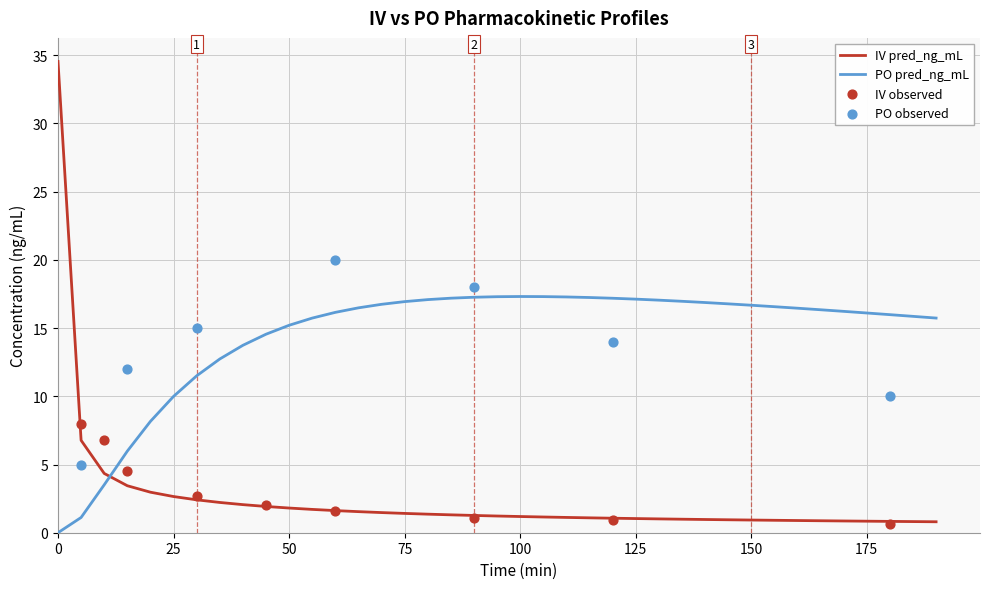

Which series has the largest Y range (max minus min)?

IV pred_ng_mL